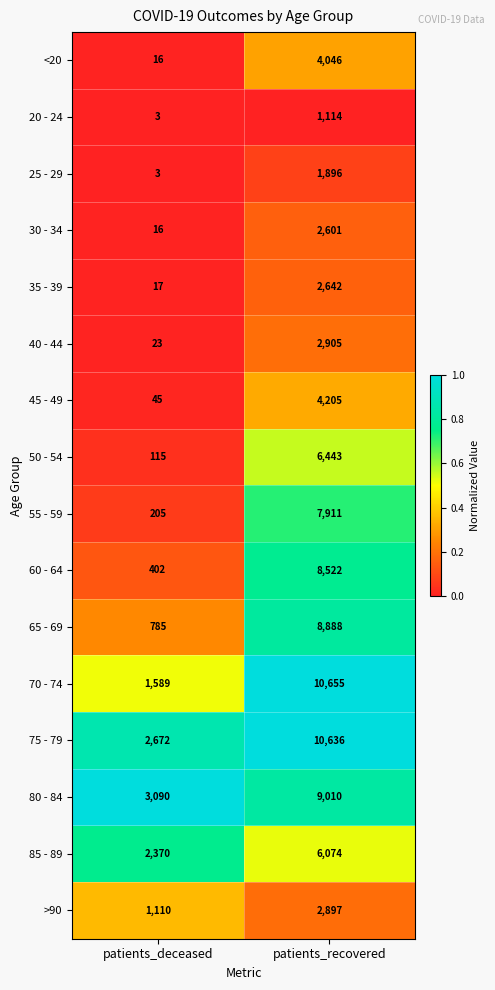

How many categories are shown in the chart?

2